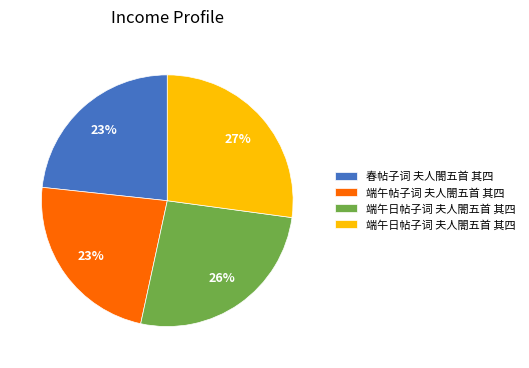

Is there a majority slice in this chart?

No